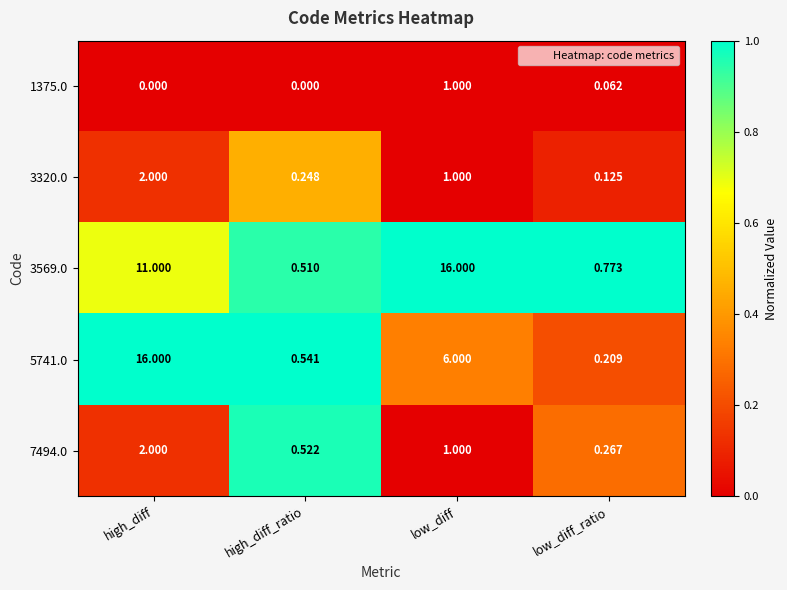

Rank the categories by 3569.0 value from highest to lowest.

low_diff, high_diff, low_diff_ratio, high_diff_ratio